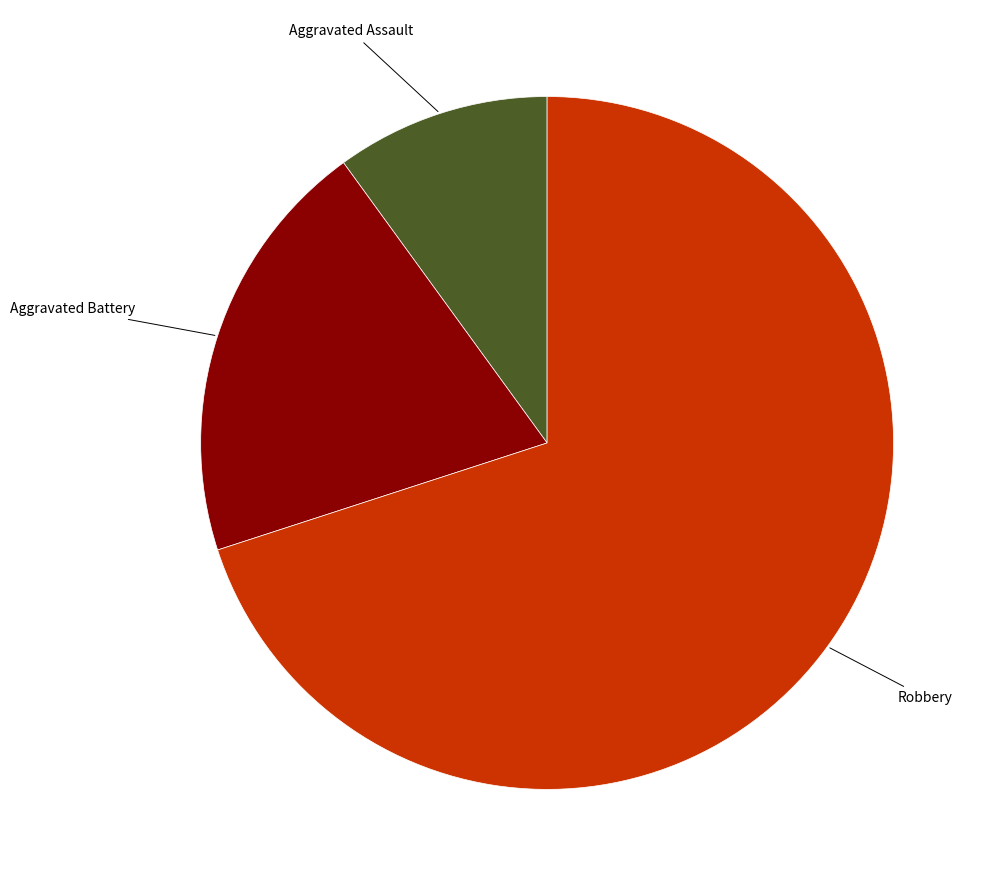

How many slices are in this pie chart?

3